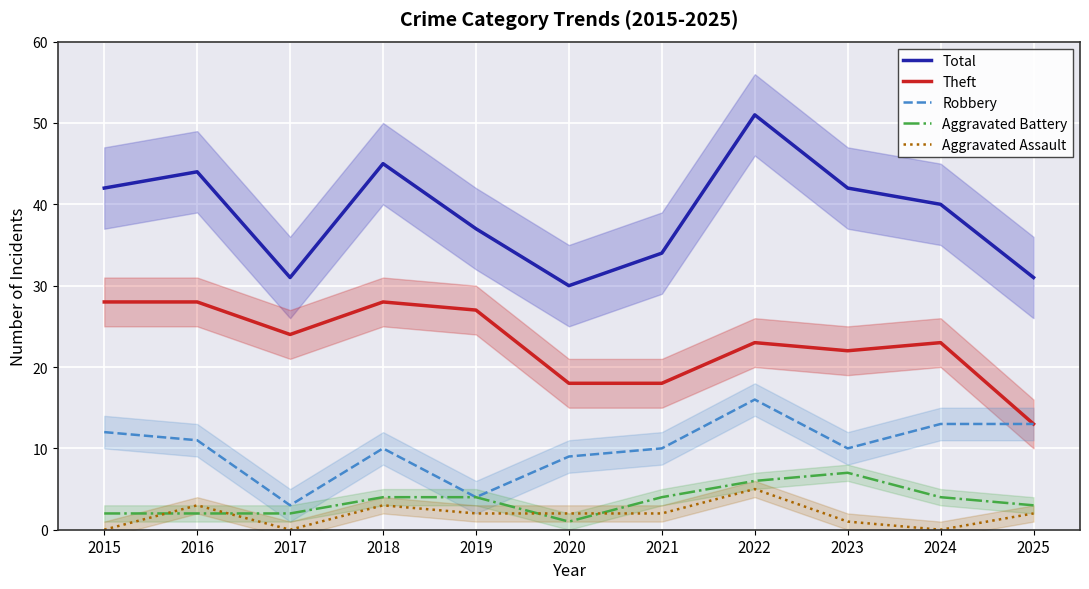

Which series has the largest range (max minus min)?

Total